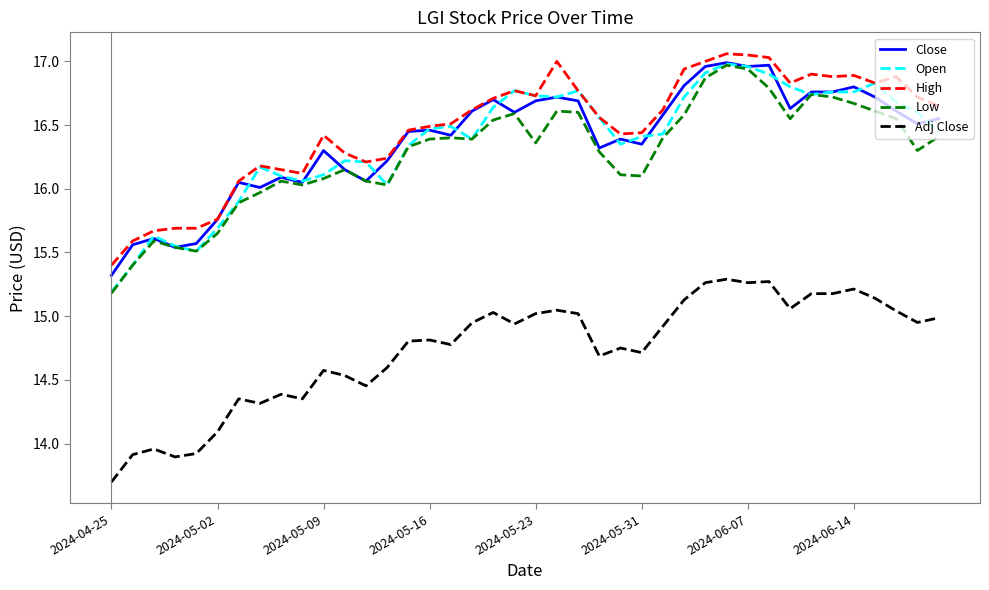

What is the smallest value displayed?

13.7